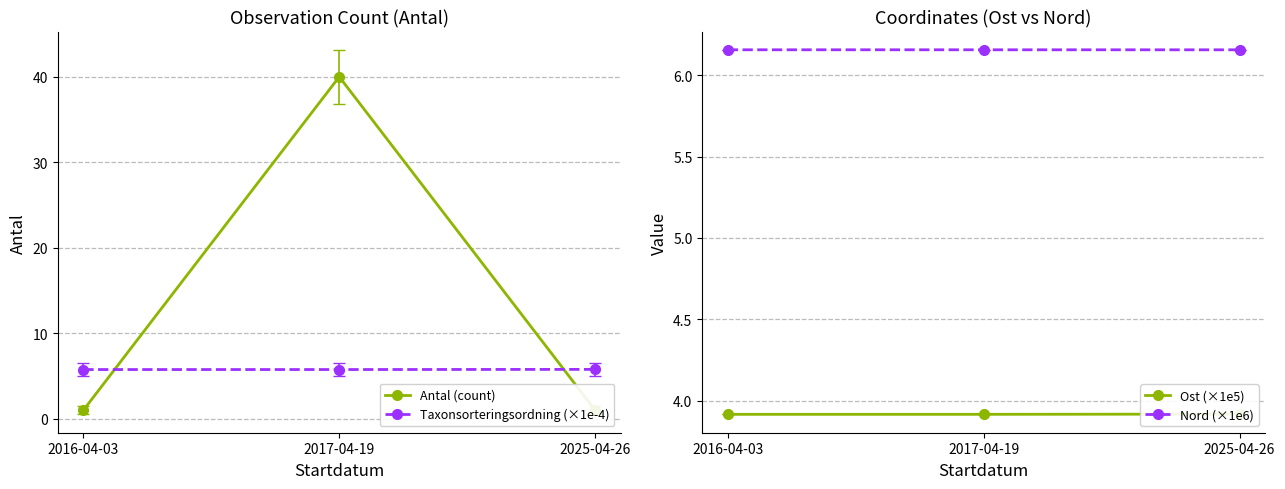

The value of Nord (×1e6) at 2017-04-19 is 6.2. True or false?

True